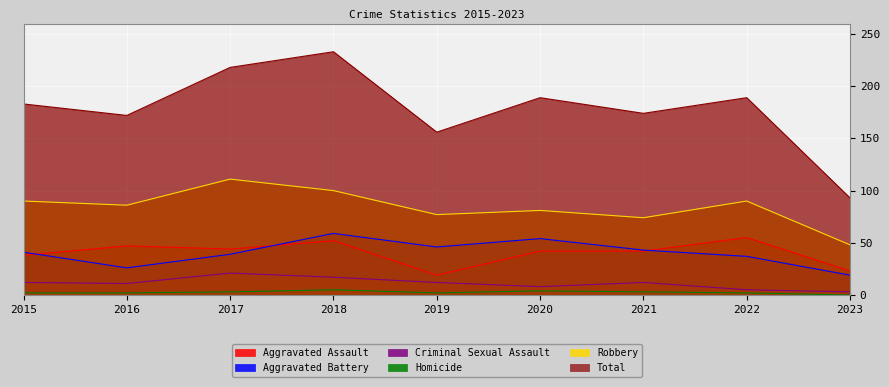

What is the difference between the highest and lowest values at 2017?

215